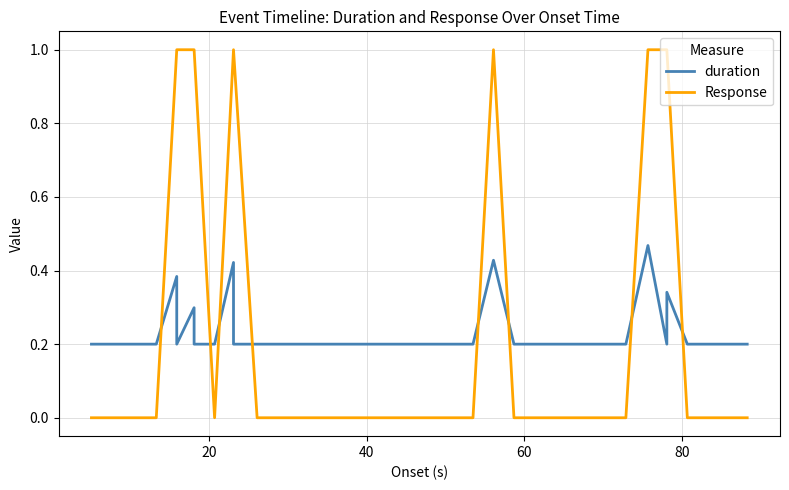

How many interior local peaks does the duration series have?

6